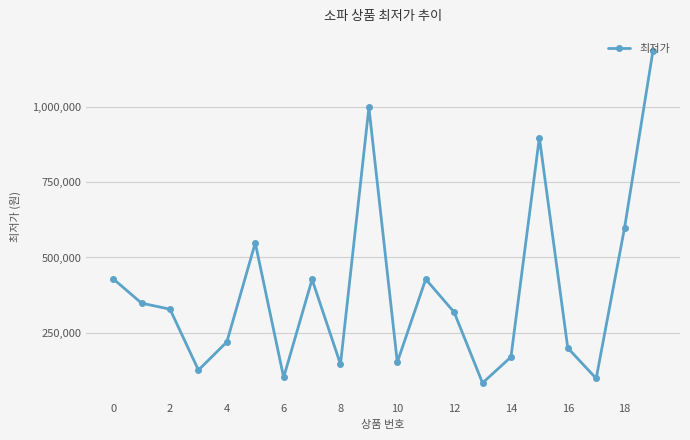

What is the difference between the second highest and second lowest values?

901335